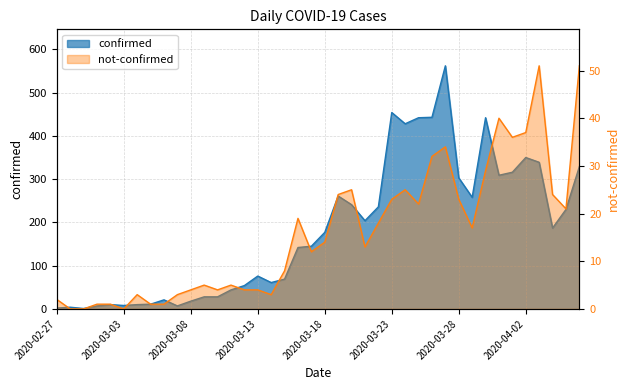

Read the not-confirmed value at 2020-03-22, to the nearest 5.

20